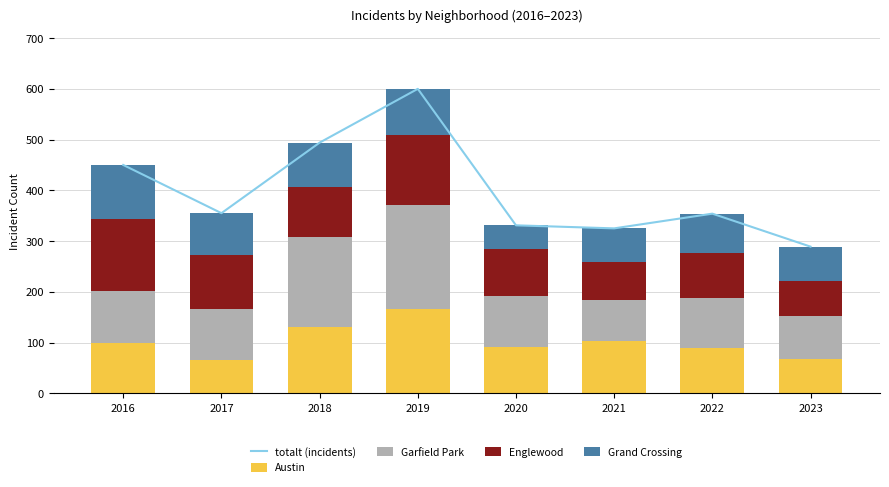

What are all the series names shown in the legend?

totalt (incidents), Austin, Garfield Park, Englewood, Grand Crossing